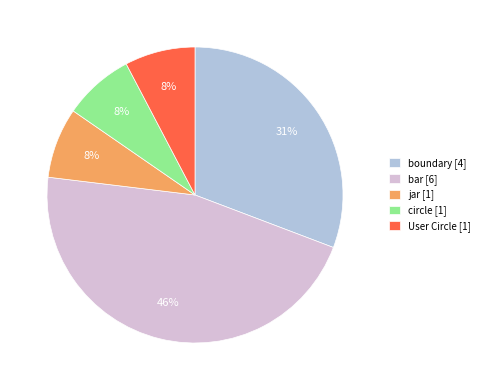

What is the largest slice in the pie chart?

bar